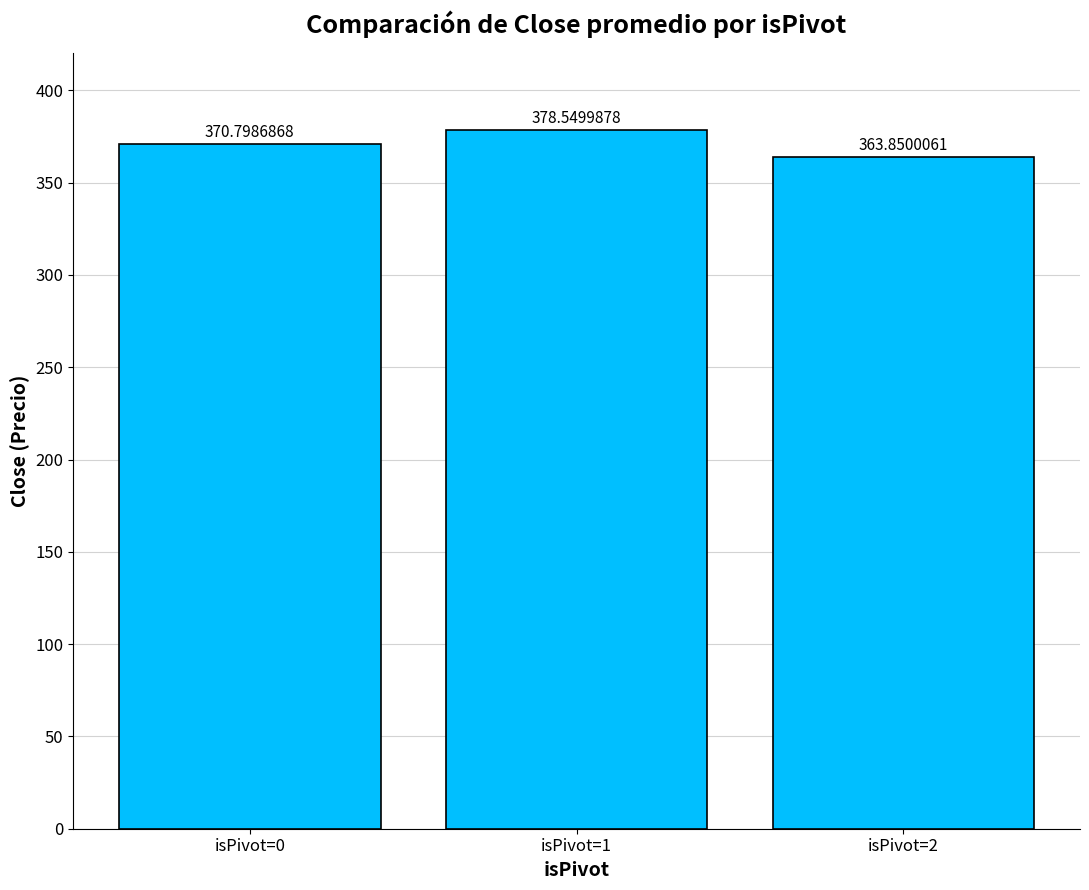

The chart shows a value of 181.2 at isPivot=2. True or false?

False